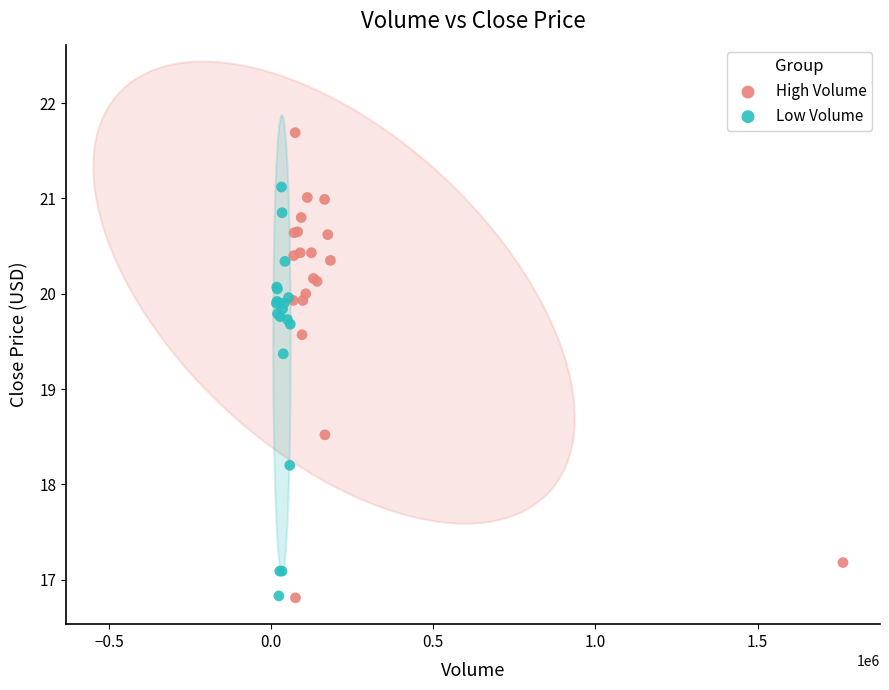

Which series has the widest spread of Y values?

High Volume